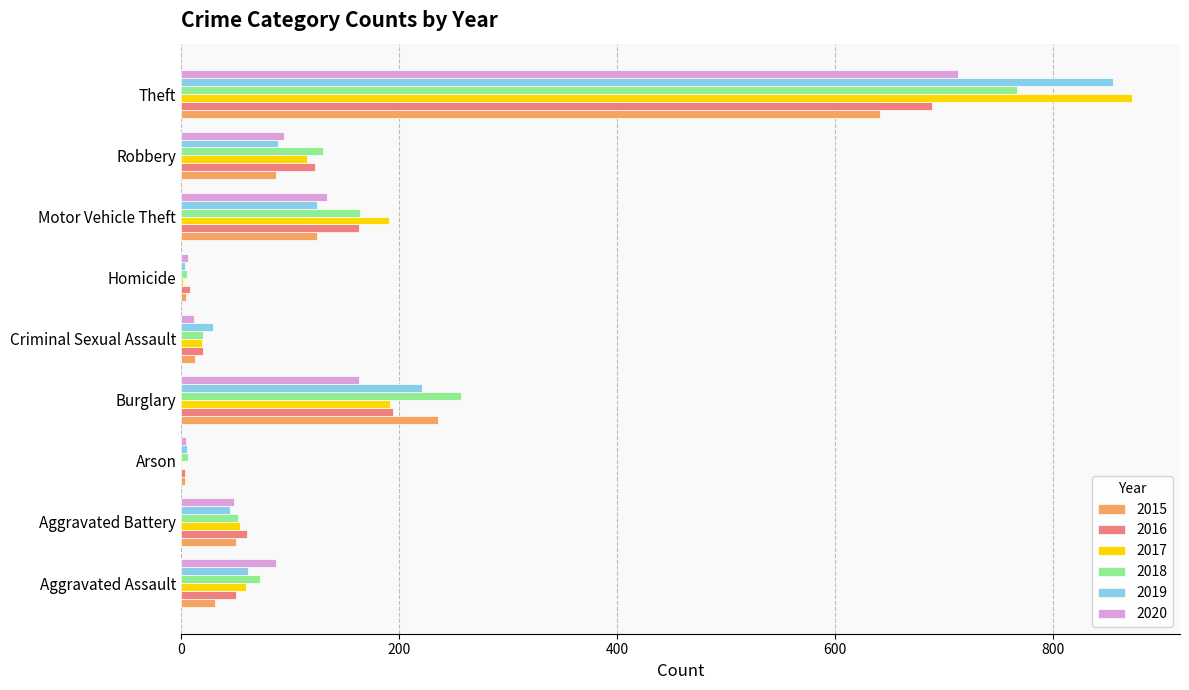

Which series changed the most between Burglary and Robbery?

2015